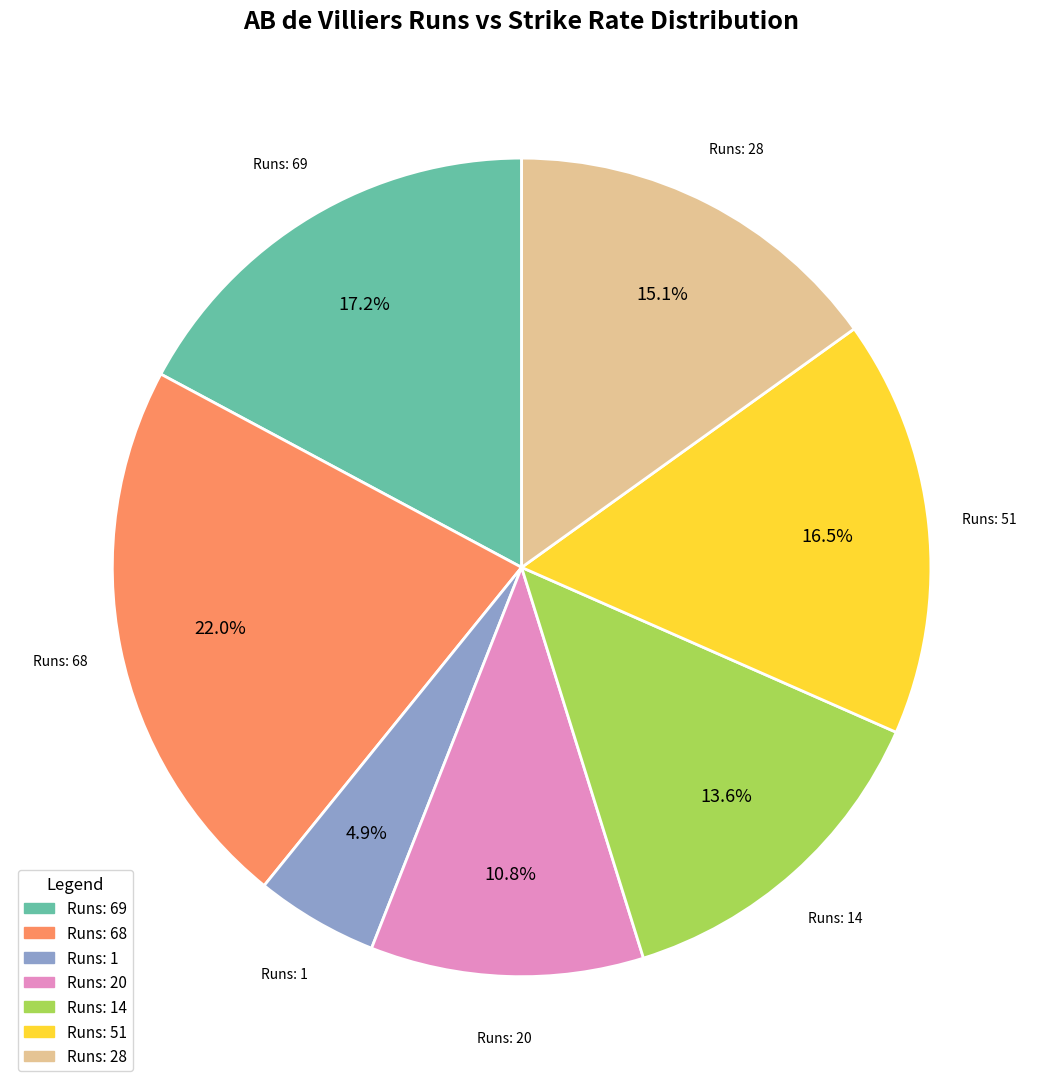

Does any single category account for the majority?

No